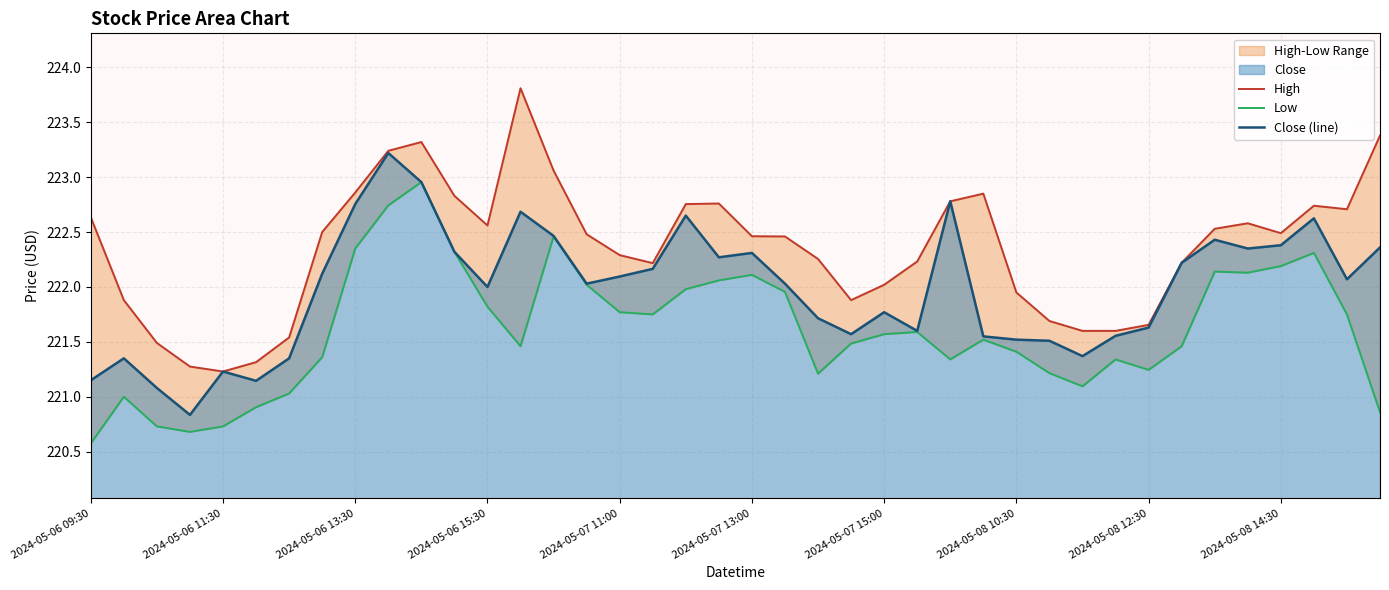

How many interior local valleys does the Close (line) series have?

10